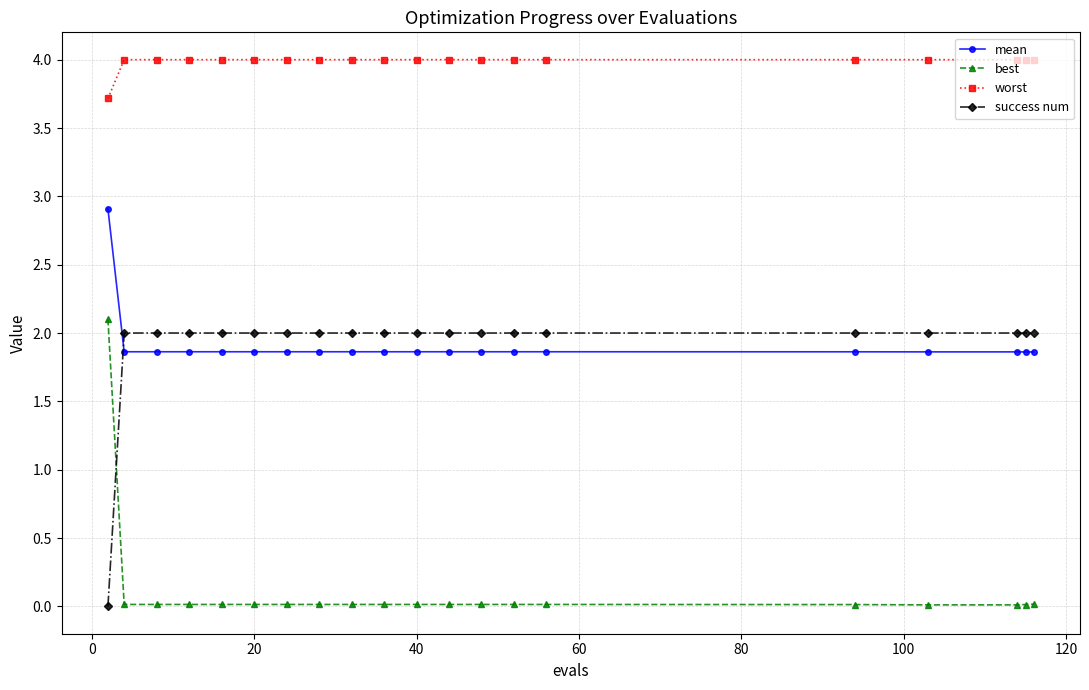

Which series has the largest total across all categories?

worst